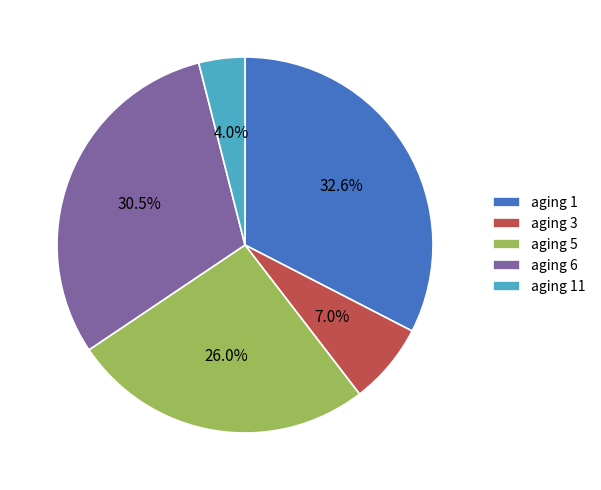

Rank the categories by value from lowest to highest.

aging 11, aging 3, aging 5, aging 6, aging 1